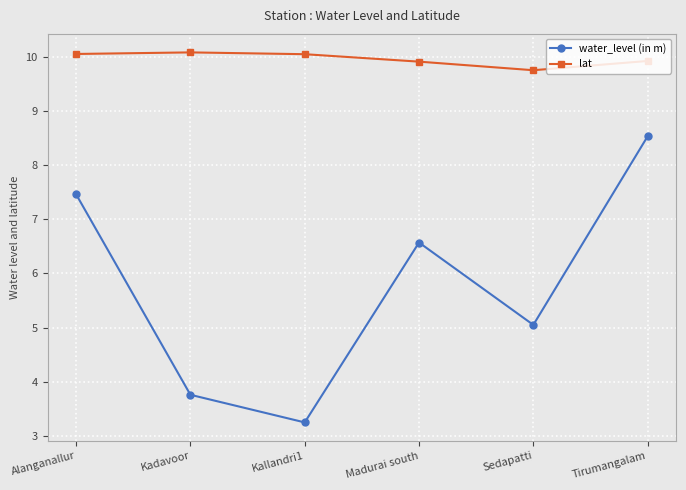

What is the value of the water_level (in m) point at the 2nd from the left?

3.8